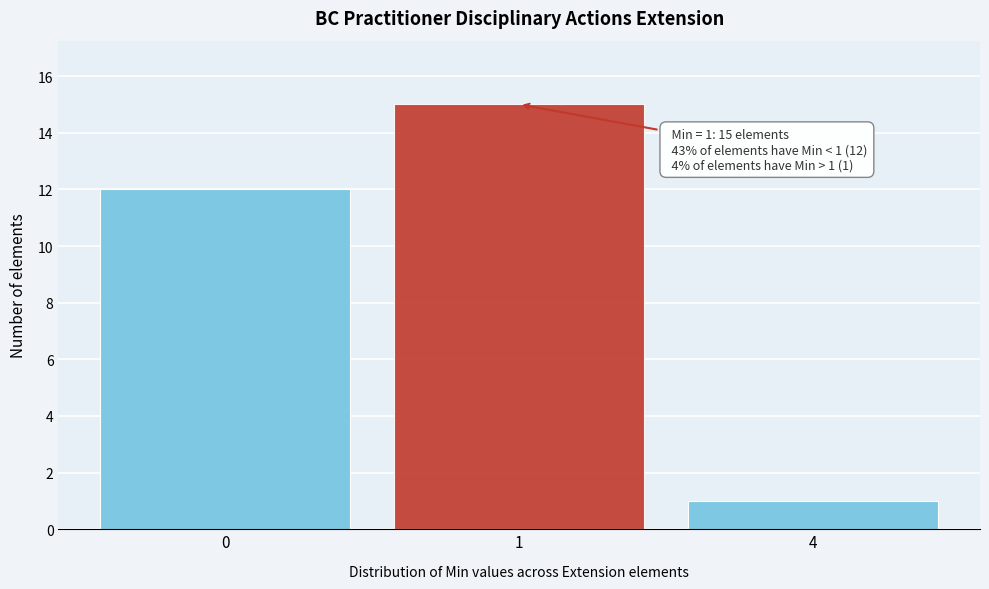

Reading left to right, transcribe all the data shown in this chart.

0=12	1=15	4=1